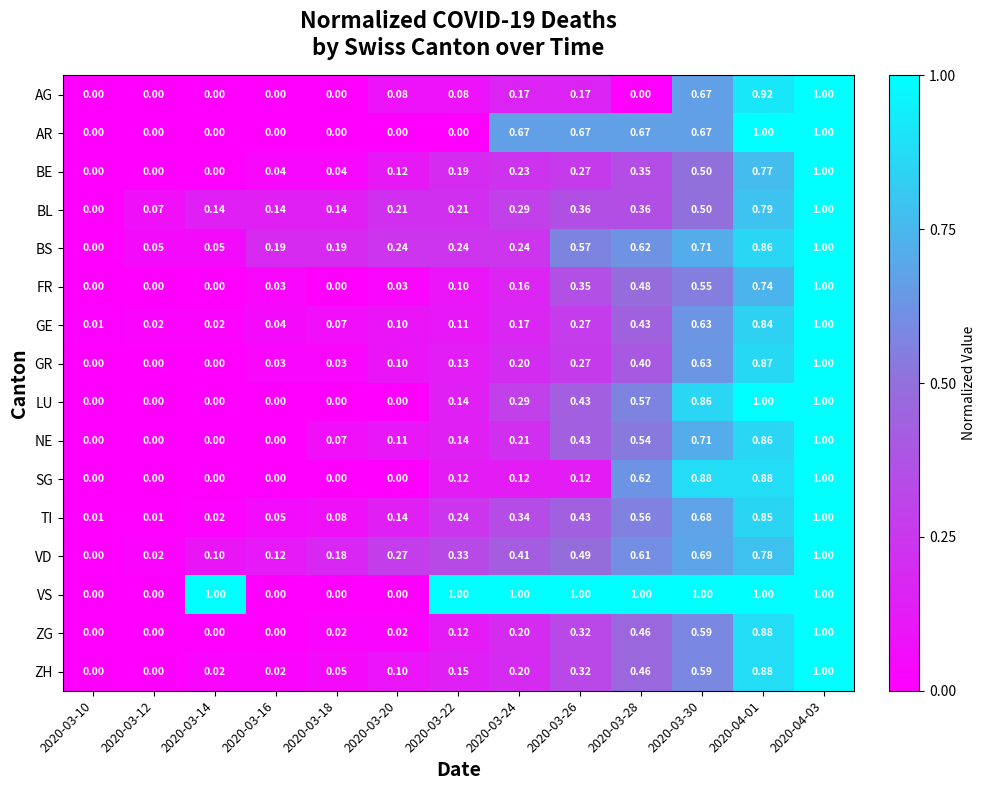

Is the value of NE at 2020-03-26 greater than the value of LU at 2020-03-24?

Yes